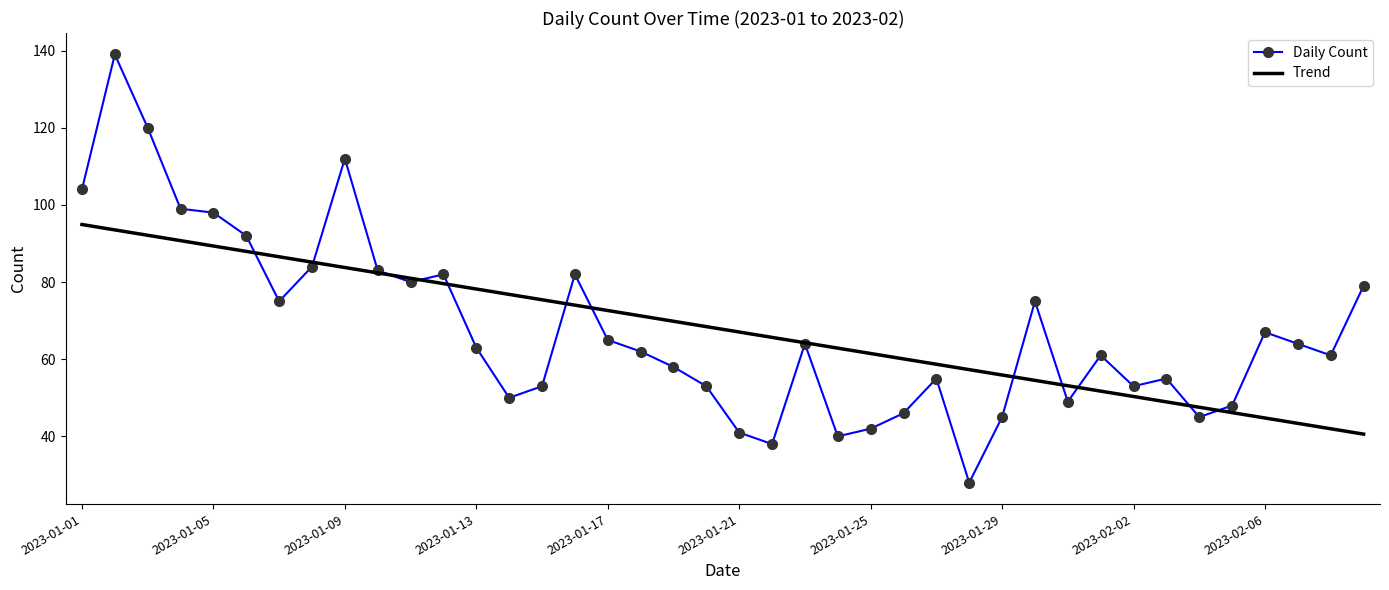

List the series in order of their peak value, highest first.

Daily Count, Trend